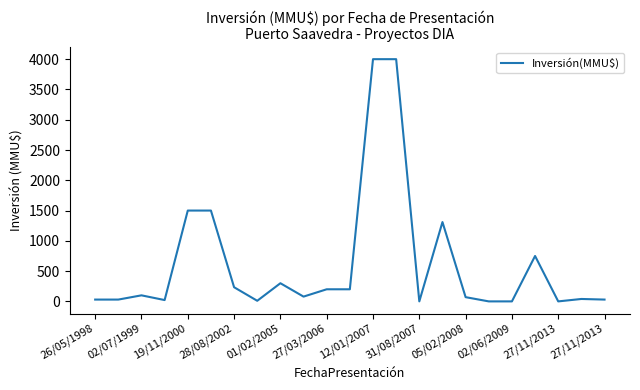

How many values are below 79?

11